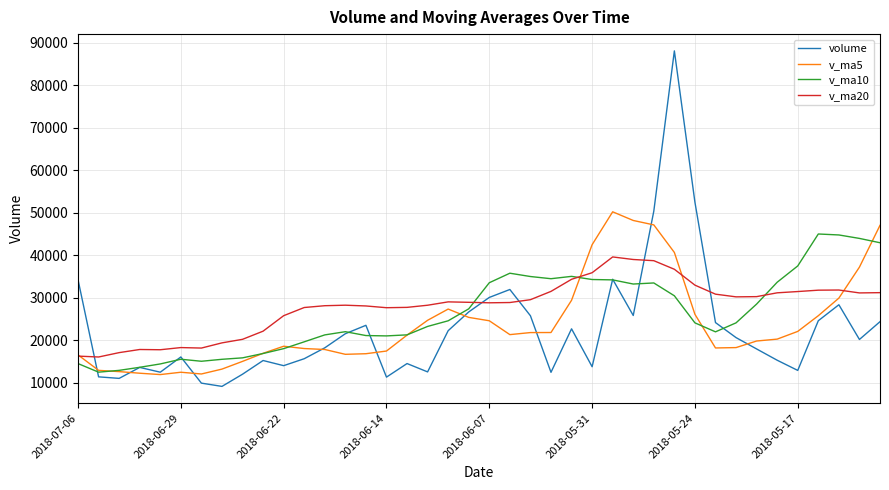

How many series are shown in this chart?

4